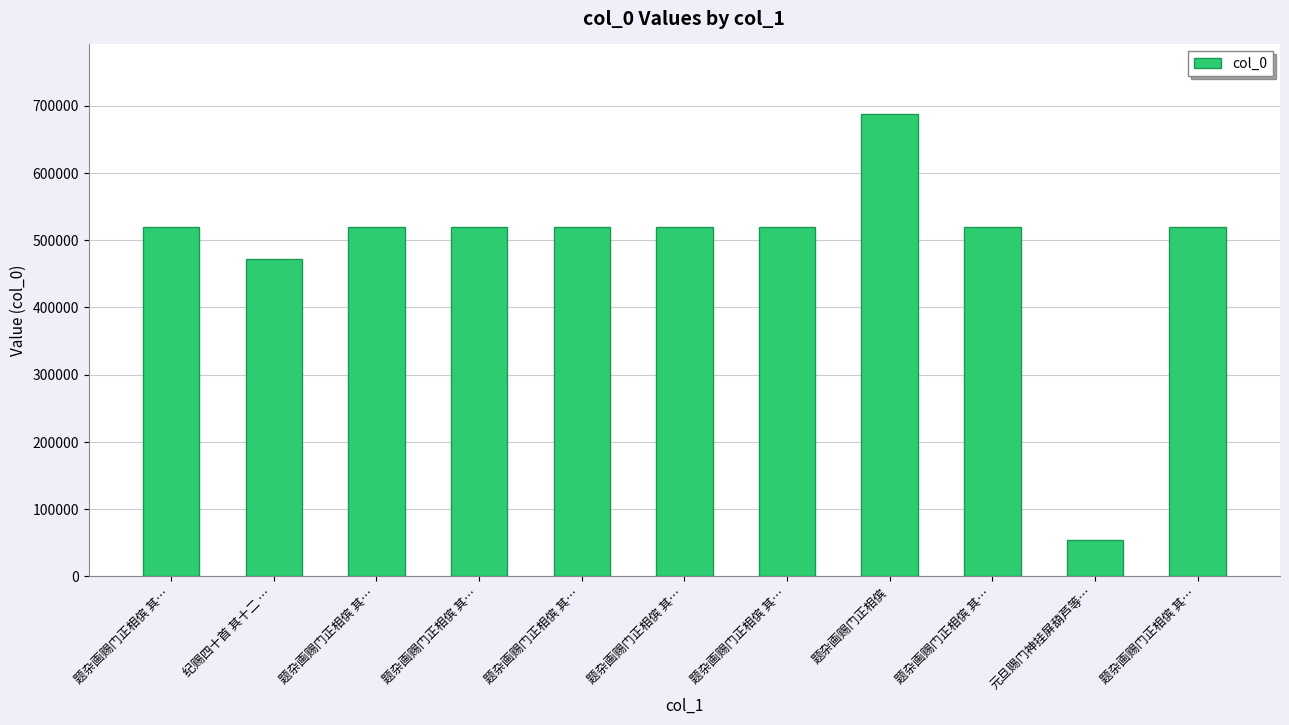

How many categories are shown in the chart?

11